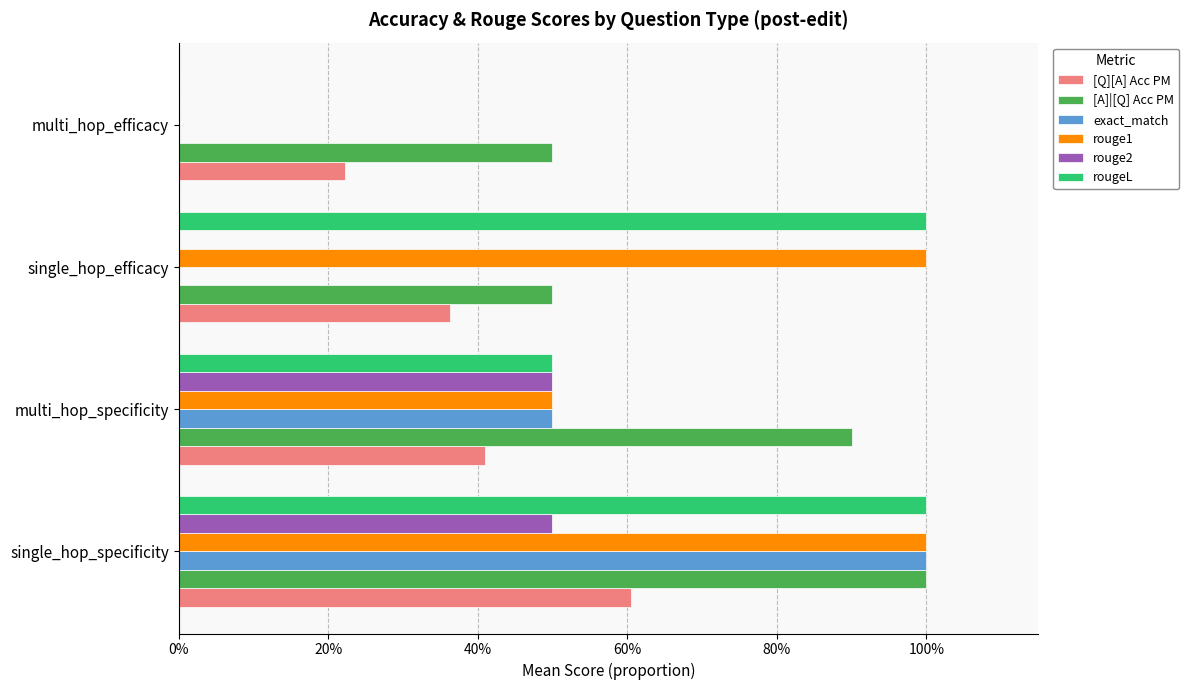

Which series has the widest spread of values?

exact_match